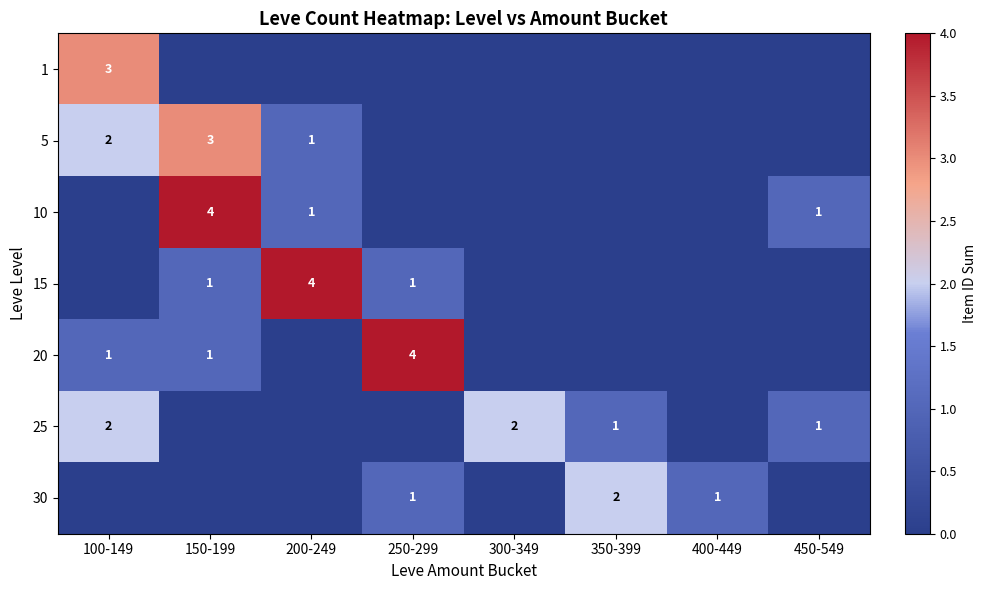

At which category is the sum across all series the highest?

150-199